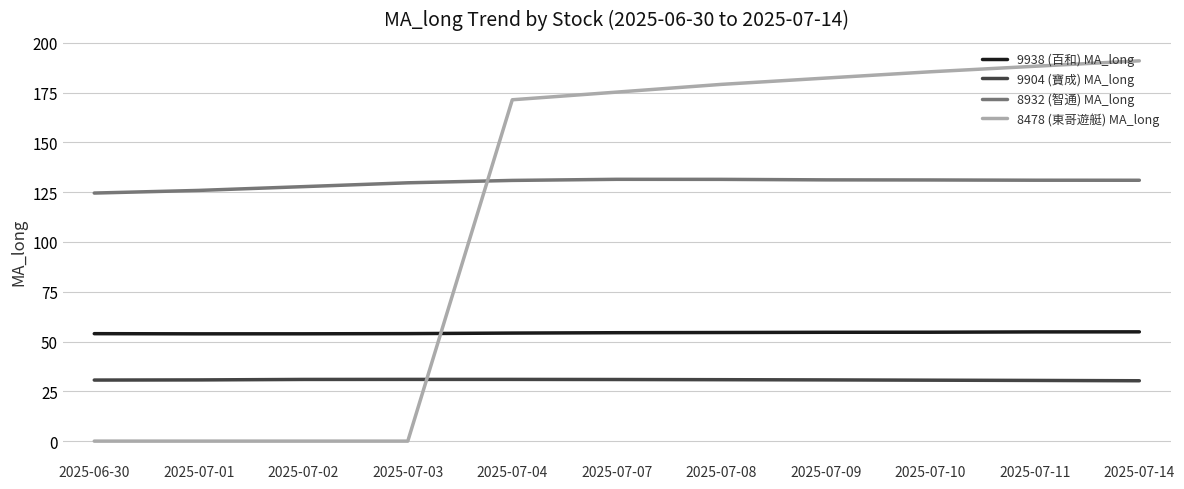

Which series has the largest range (max minus min)?

8478 (東哥遊艇) MA_long